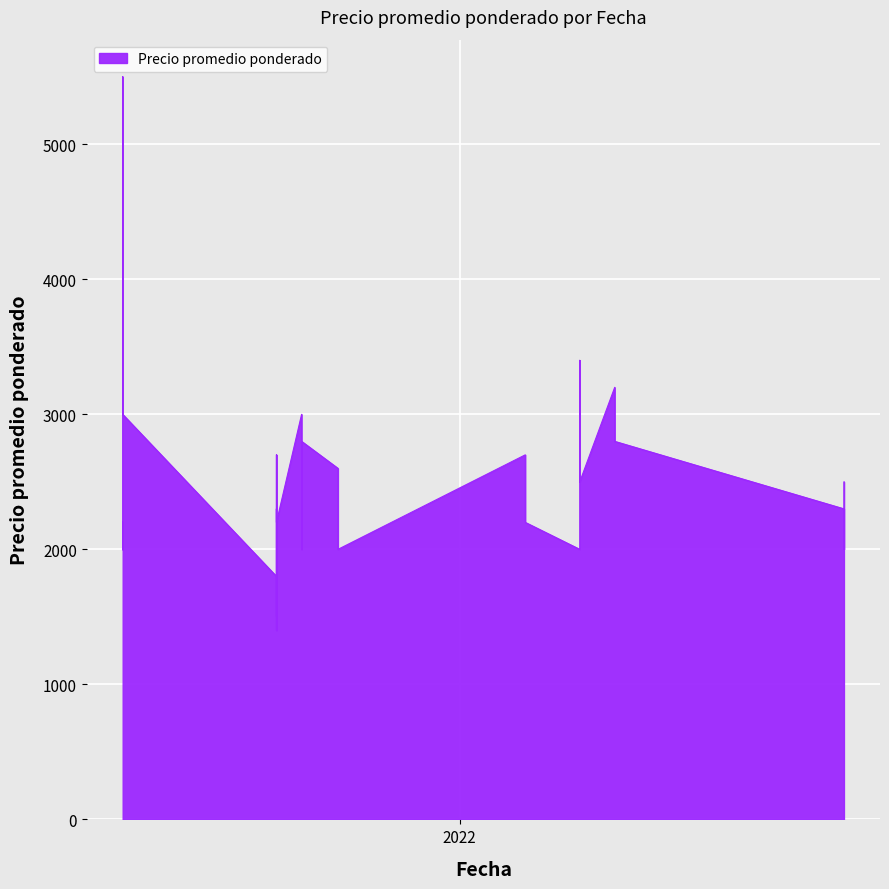

Is it true that the value at 2021-08-23 is 1500?

True